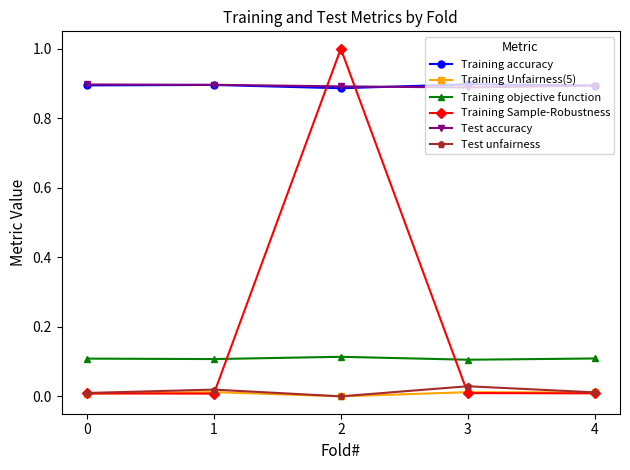

What is the total value across all series at 2?

2.9